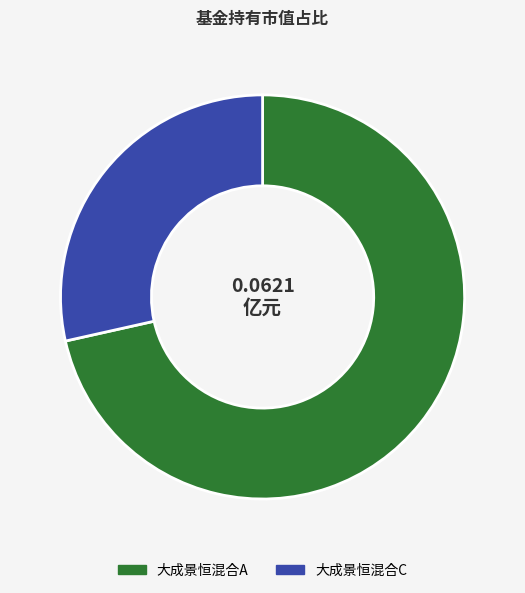

How many slices are in this pie chart?

2